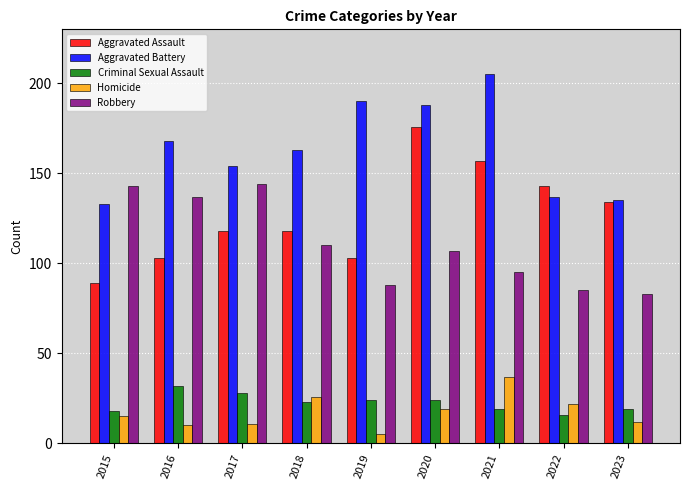

What value does the Criminal Sexual Assault series have at 2023, to the nearest 10?

20